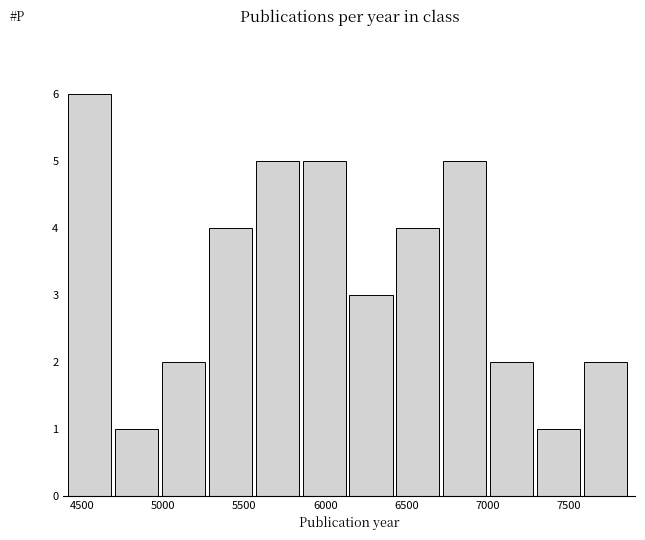

How tall is the bar that spans 5300 to 5550 on the x-axis? Neither the bar edges nor the heights are printed on the chart, so give them approximately, as read against the axes.

4